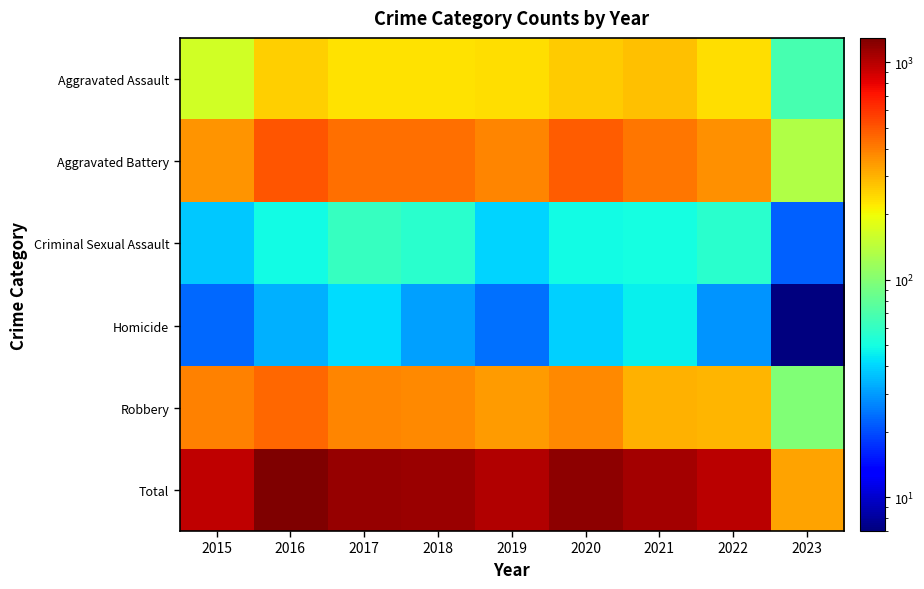

What is the total value across all series at 2018?

2258